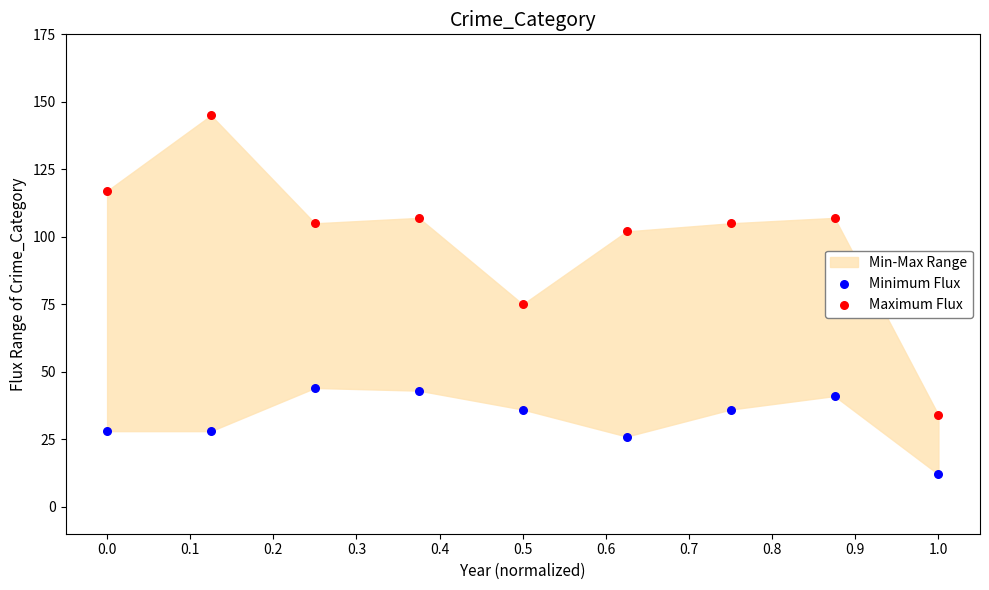

Which series contains the highest Y value?

Maximum Flux